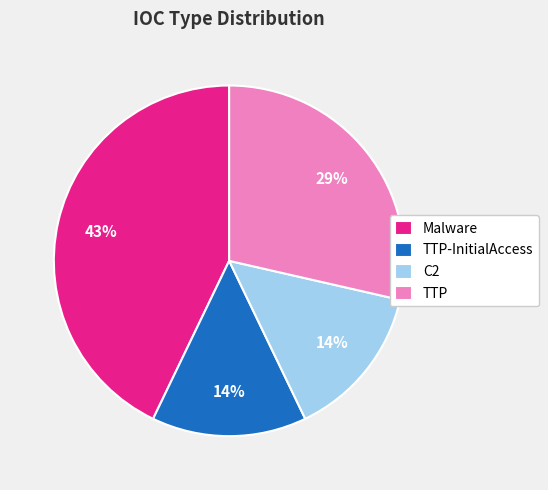

Approximately how many times larger is the value at TTP-InitialAccess compared to C2?

1.0